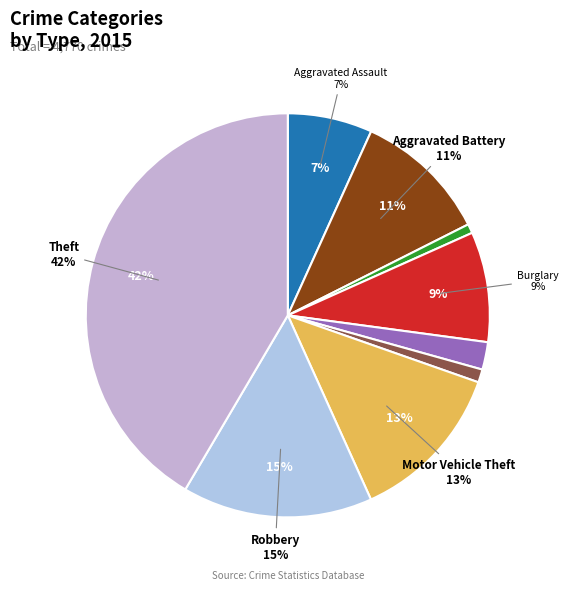

To the nearest percent, what is the average slice percentage?

11%